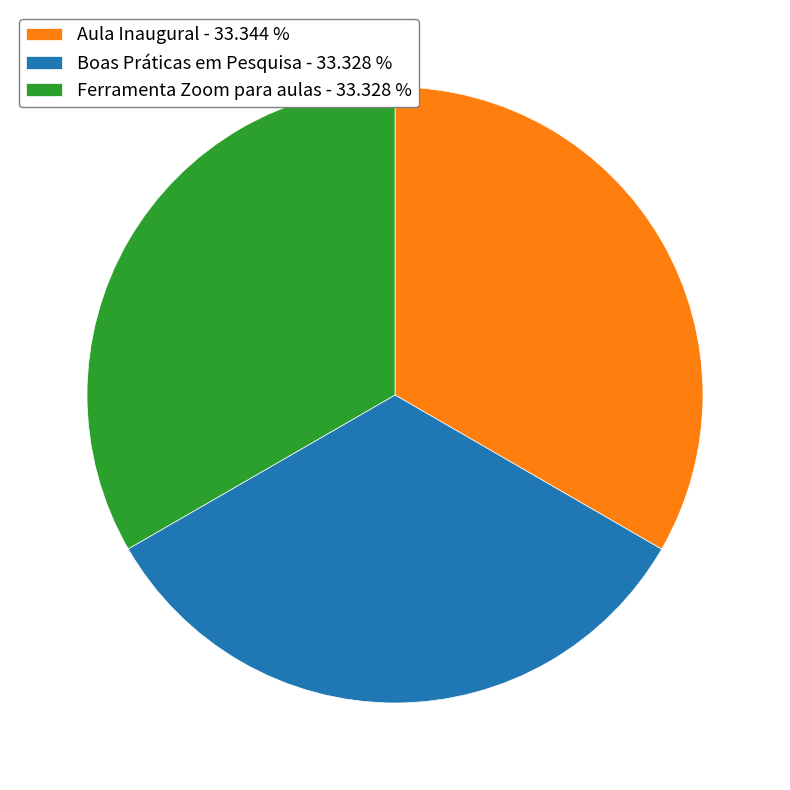

The Ferramenta Zoom para aulas slice represents 33% of the pie. True or false?

True